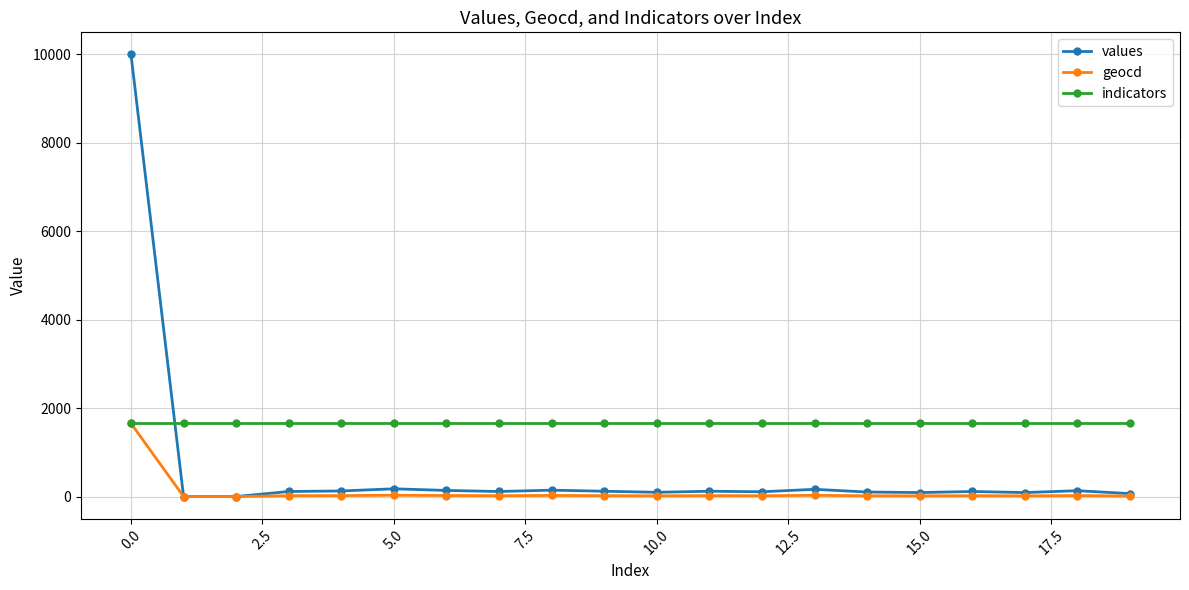

List the series in order of their overall mean, lowest first.

geocd, values, indicators